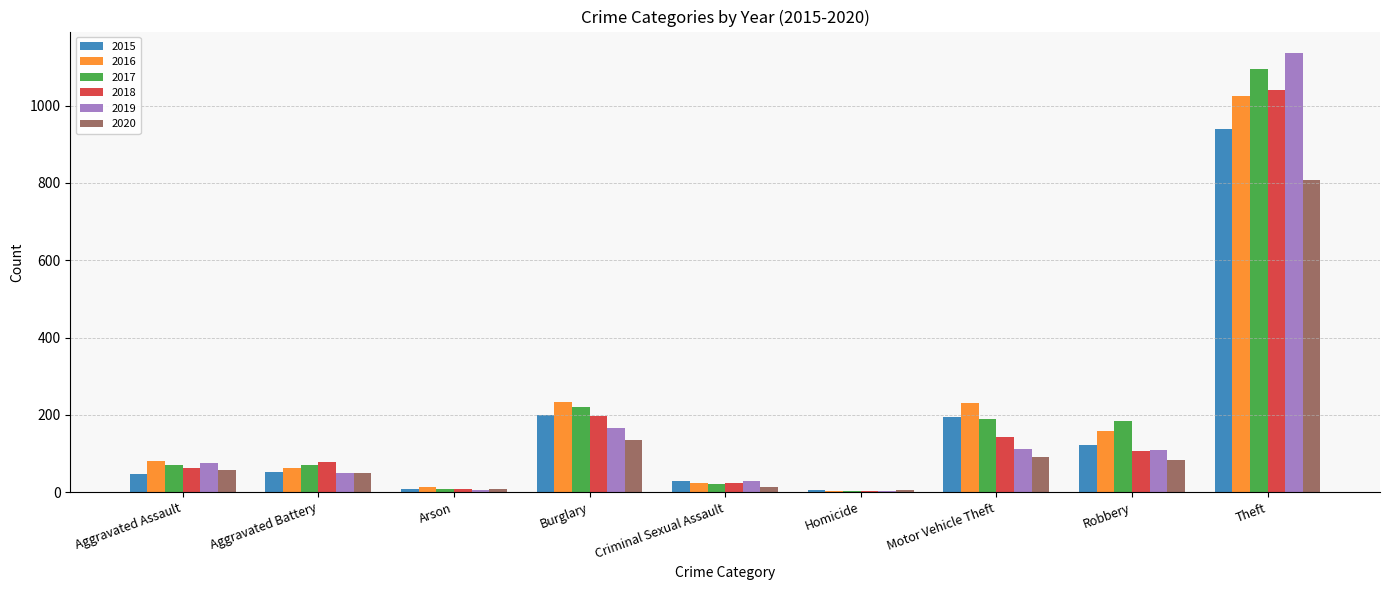

At how many categories does at least one series exceed 692?

1